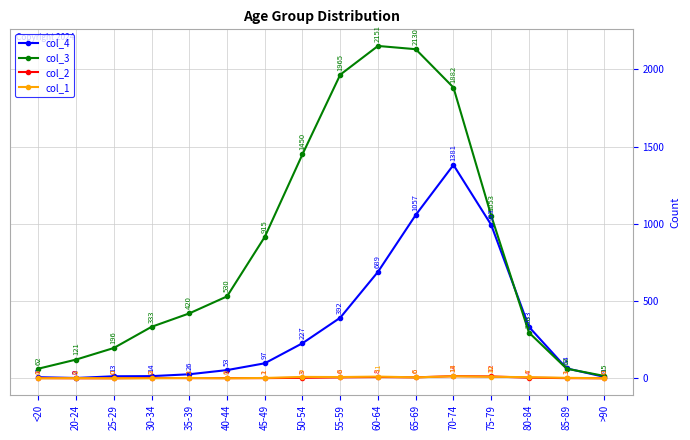

What is the difference between the maximum and minimum values in the col_2 series?

14